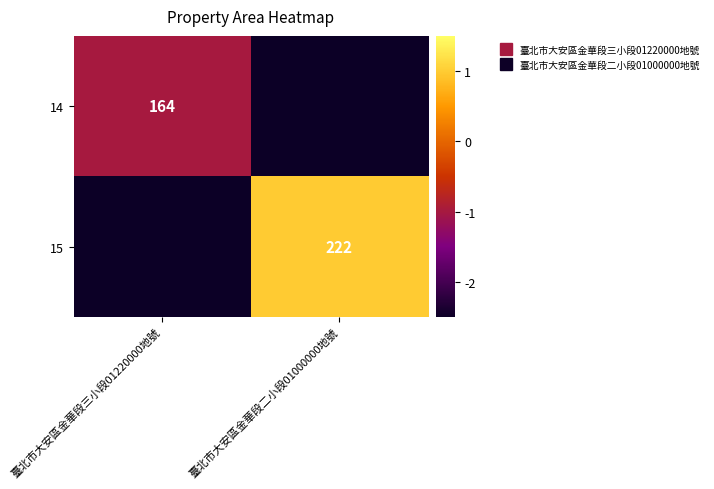

The value of 15 at 臺北市大安區金華段二小段01000000地號 is 1.0. True or false?

True